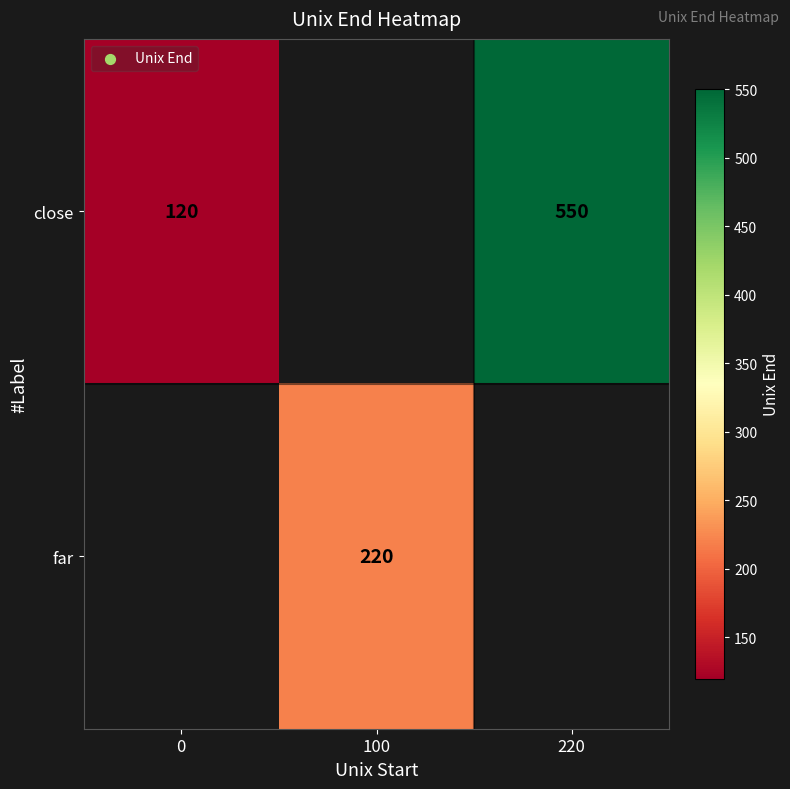

Count the row_0 values in the range 120 to 550.

2